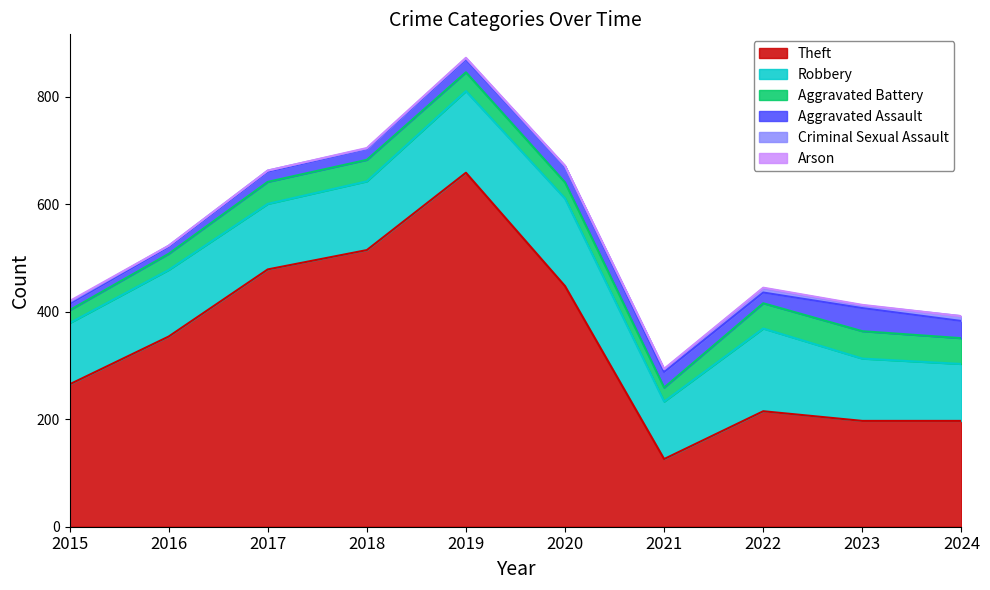

True or false: Criminal Sexual Assault and Theft cross at least once.

False